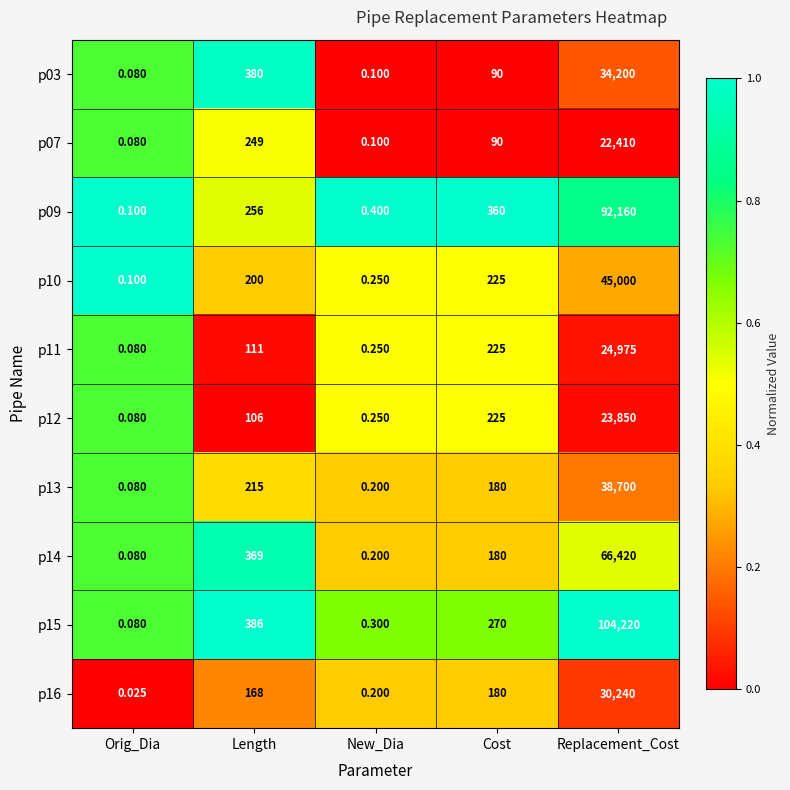

Which category has the lowest value in the p10 series?

Orig_Dia